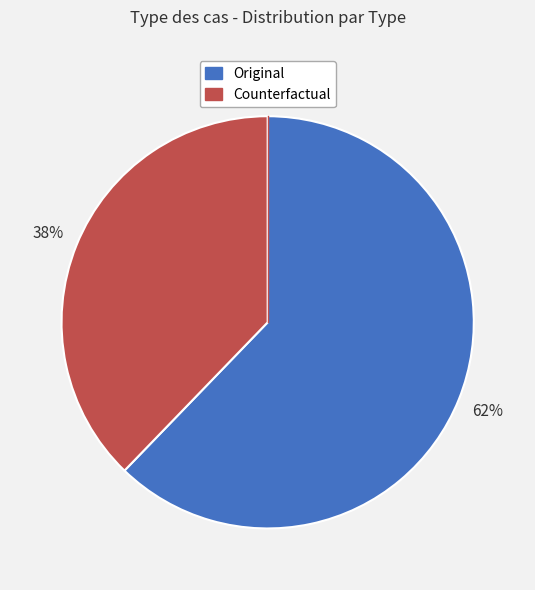

How many slices are in this pie chart?

2